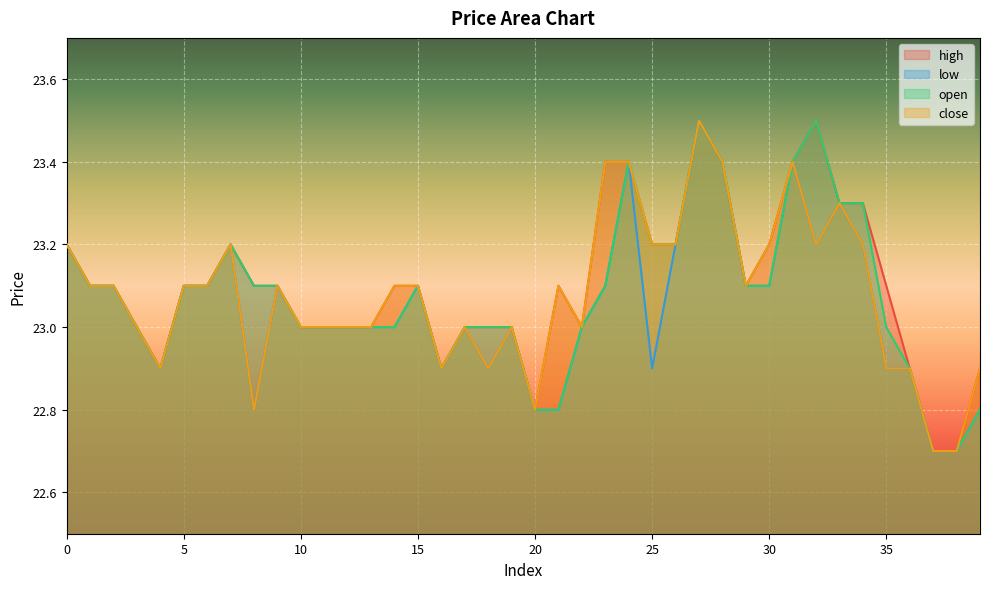

What are all the series names shown in the legend?

high, low, open, close